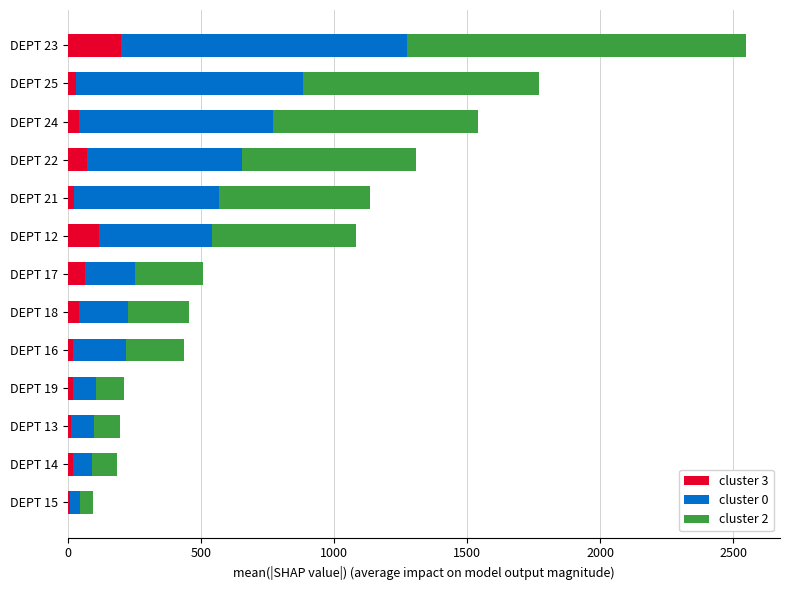

Which category has the highest value in the cluster 3 series?

DEPT 23